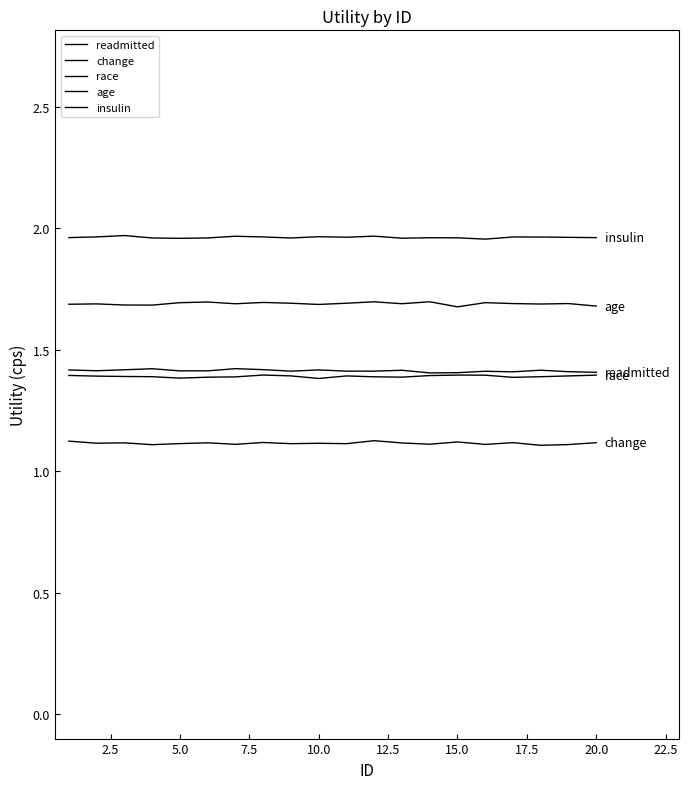

Which series has the largest total across all categories?

insulin